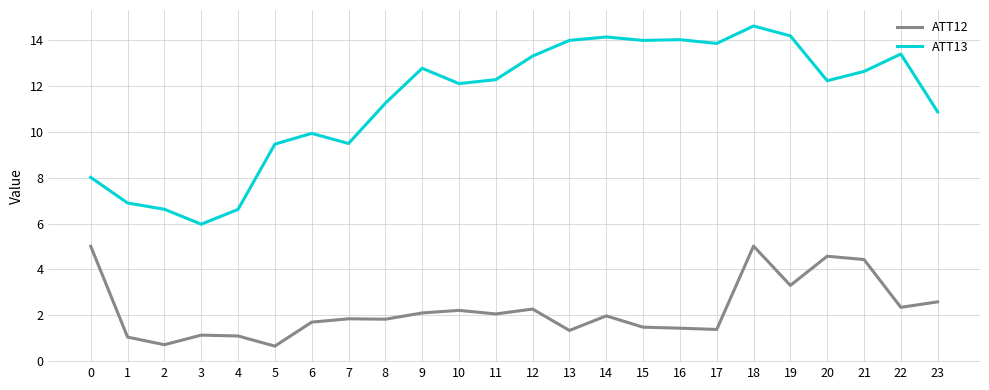

True or false: ATT12 and ATT13 intersect in this chart.

False